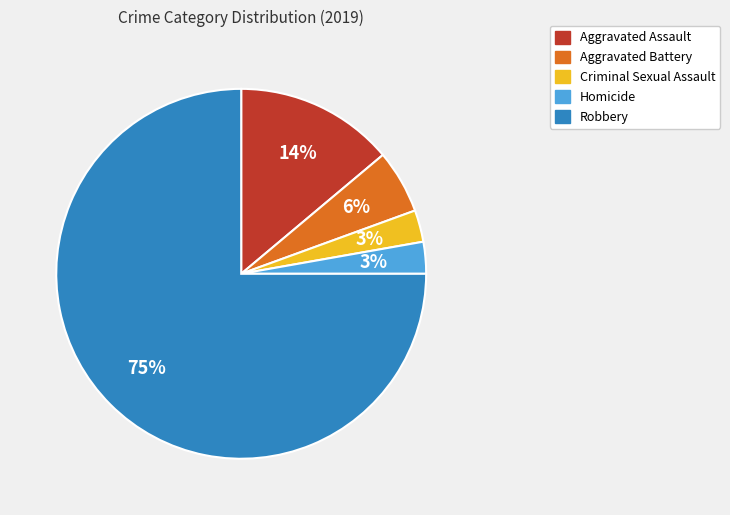

To the nearest percent, what is the combined percentage of Aggravated Assault and Criminal Sexual Assault?

17%